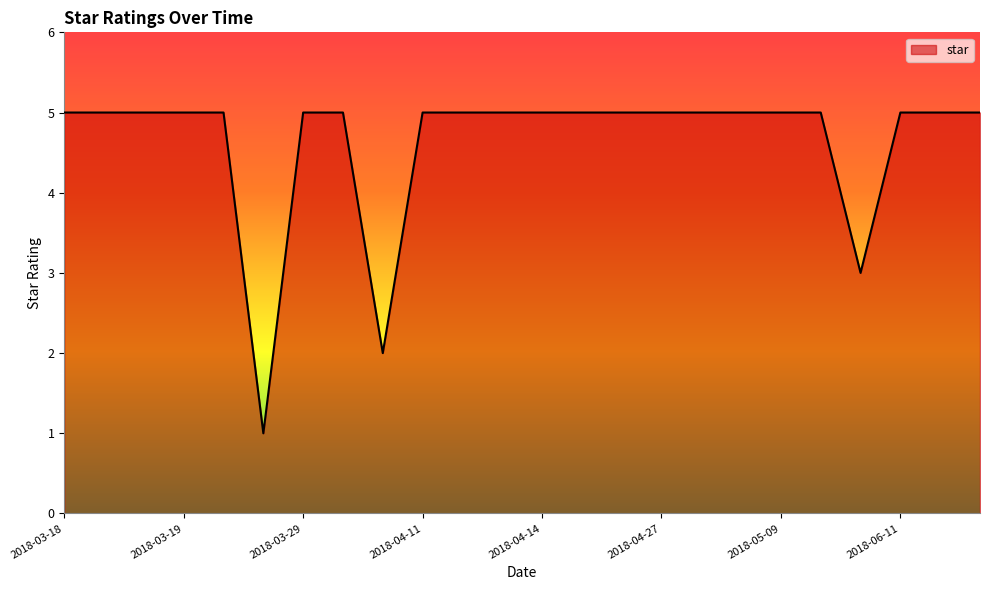

What is the maximum value shown in the chart?

5